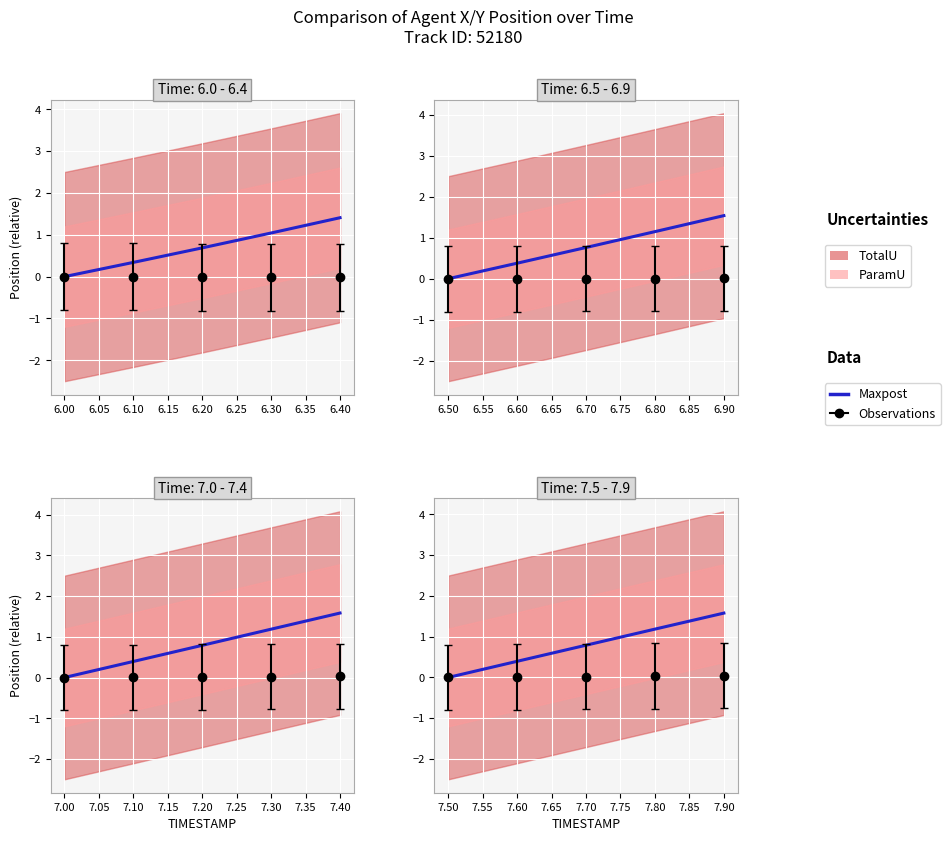

Reading left to right, what are all the values shown in this chart?

0.0	0.4	0.8	1.2	1.6